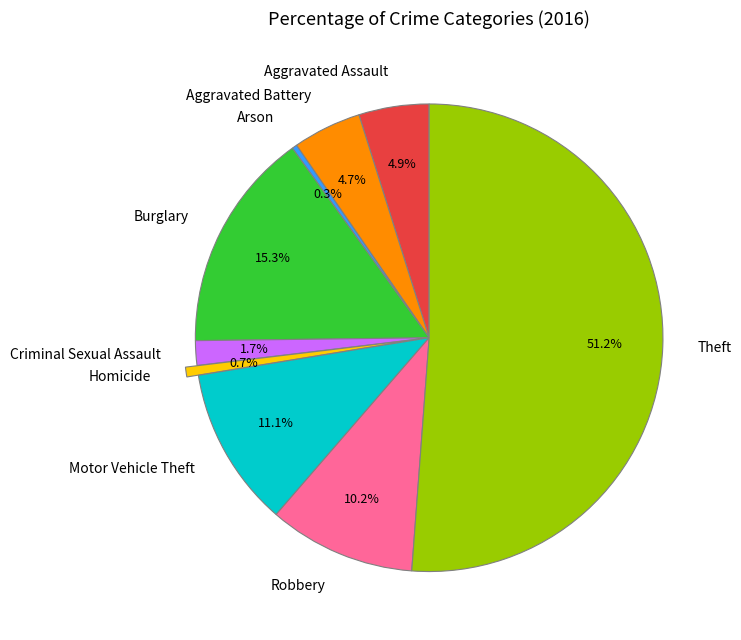

What is the largest slice in the pie chart?

Theft